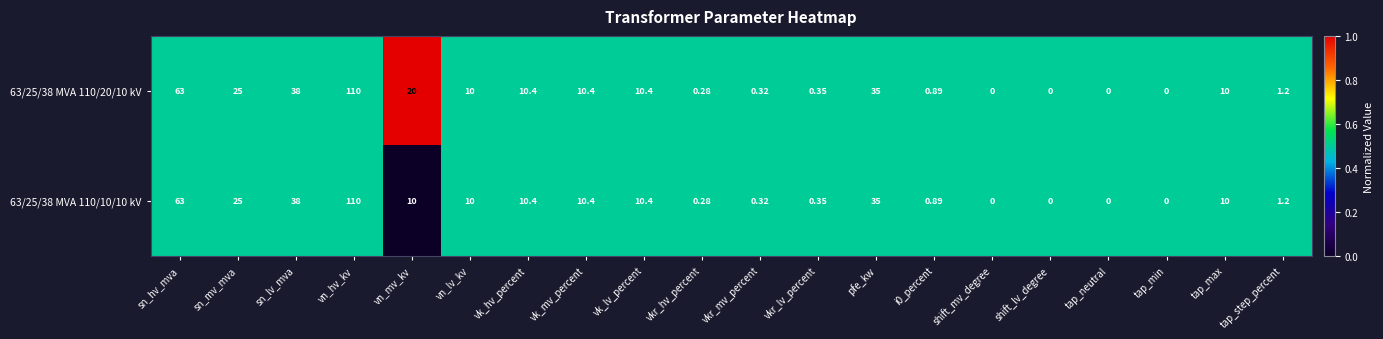

Where is 63/25/38 MVA 110/20/10 kV nearest to the value 55?

sn_hv_mva